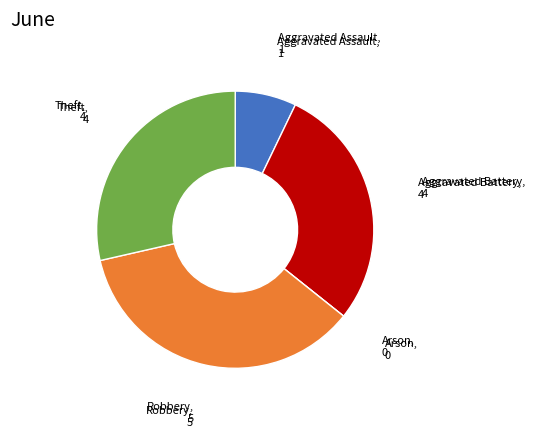

Does any single category account for the majority?

No